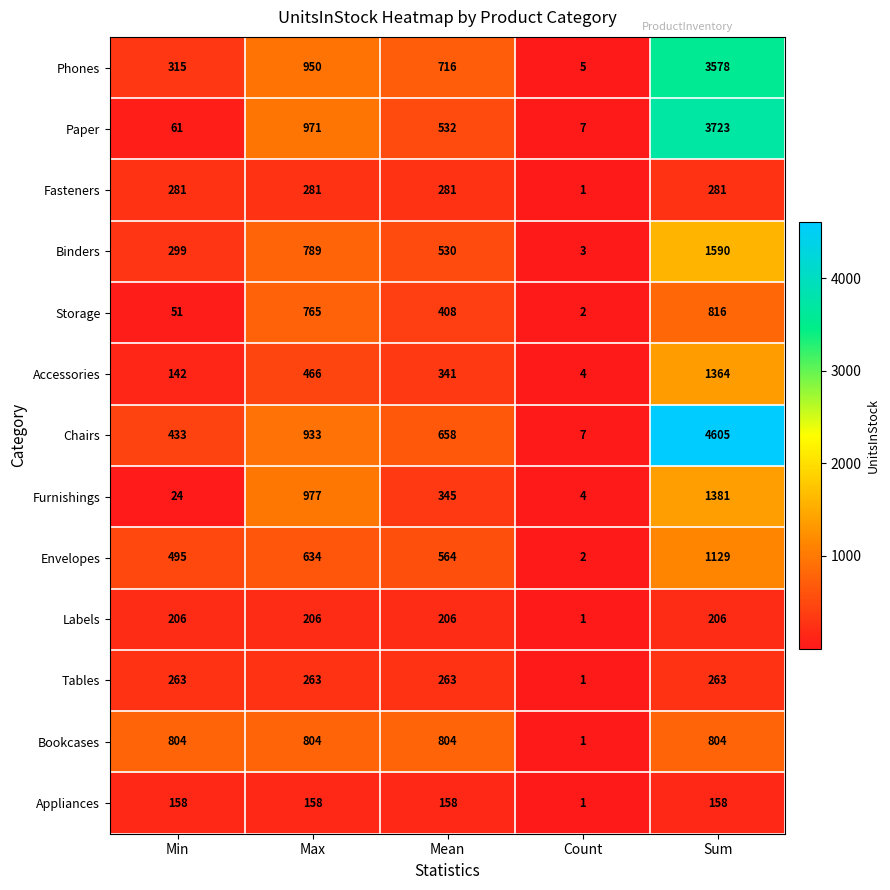

Which category has the highest value across all series?

Sum